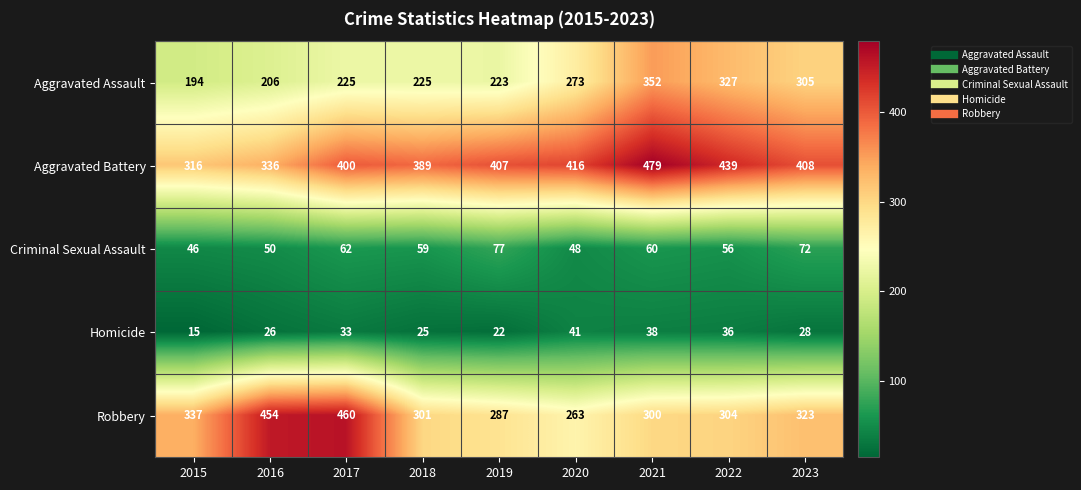

Where is Aggravated Assault nearest to the value 273?

2020